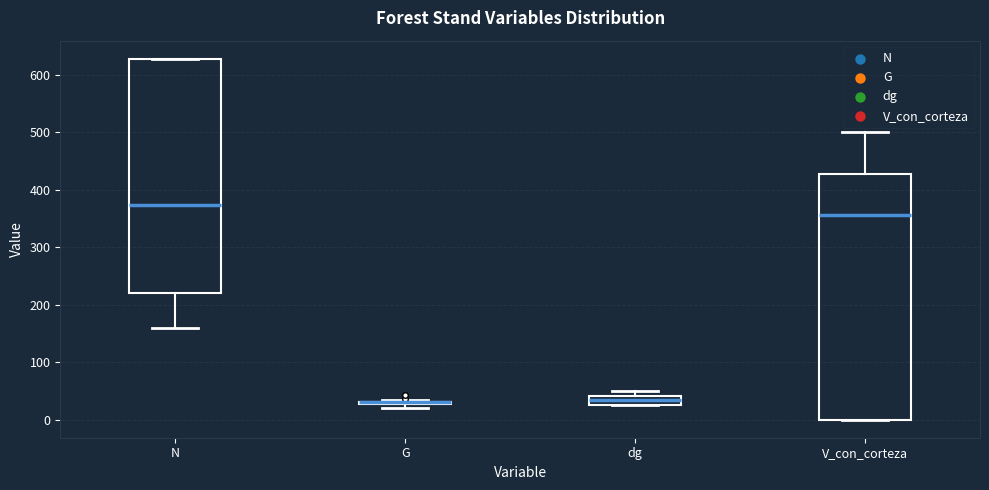

Where does the median line of the box for V_con_corteza sit on the y-axis? The values are not printed on the chart, so give them approximately, as read against the axis.

360